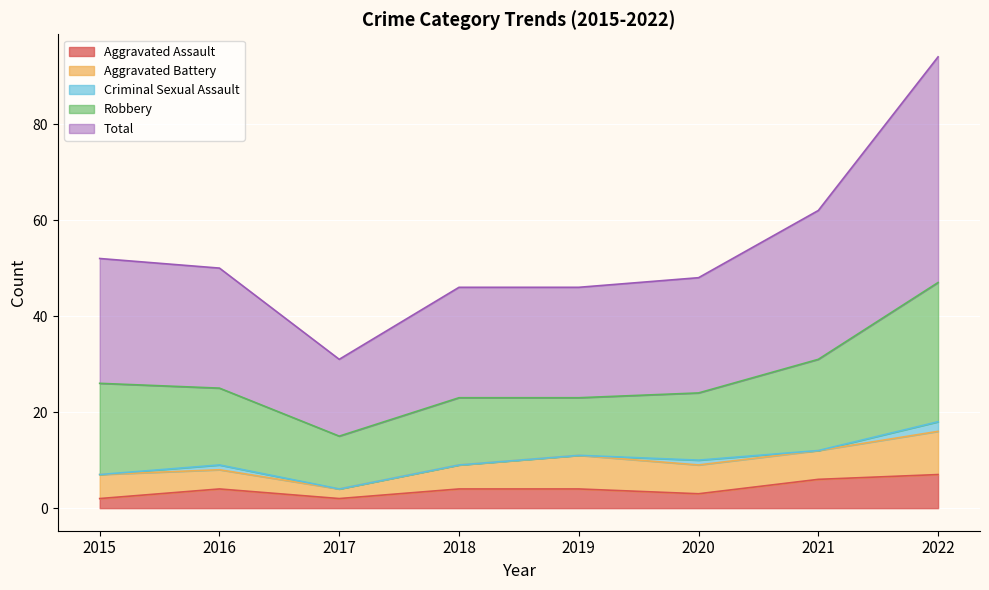

What are all the series names shown in the legend?

Aggravated Assault, Aggravated Battery, Criminal Sexual Assault, Robbery, Total